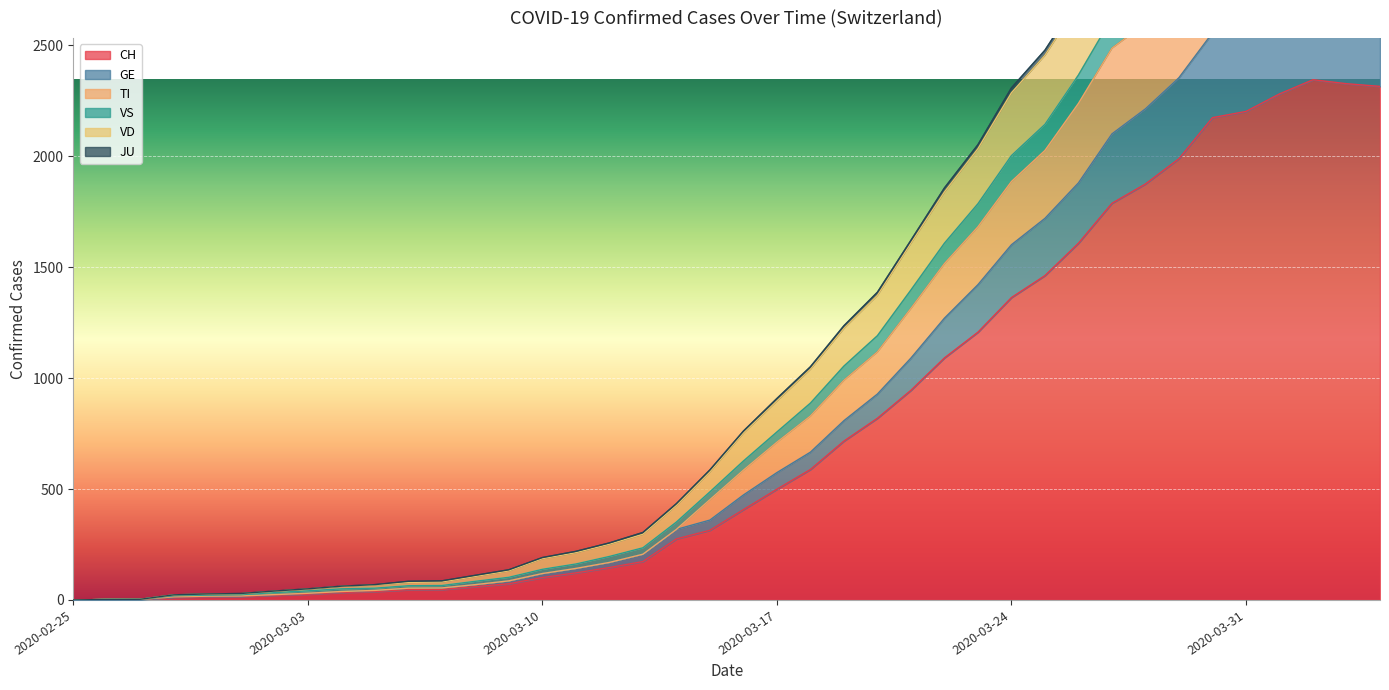

Where is GE nearest to the value 1384?

2020-03-23